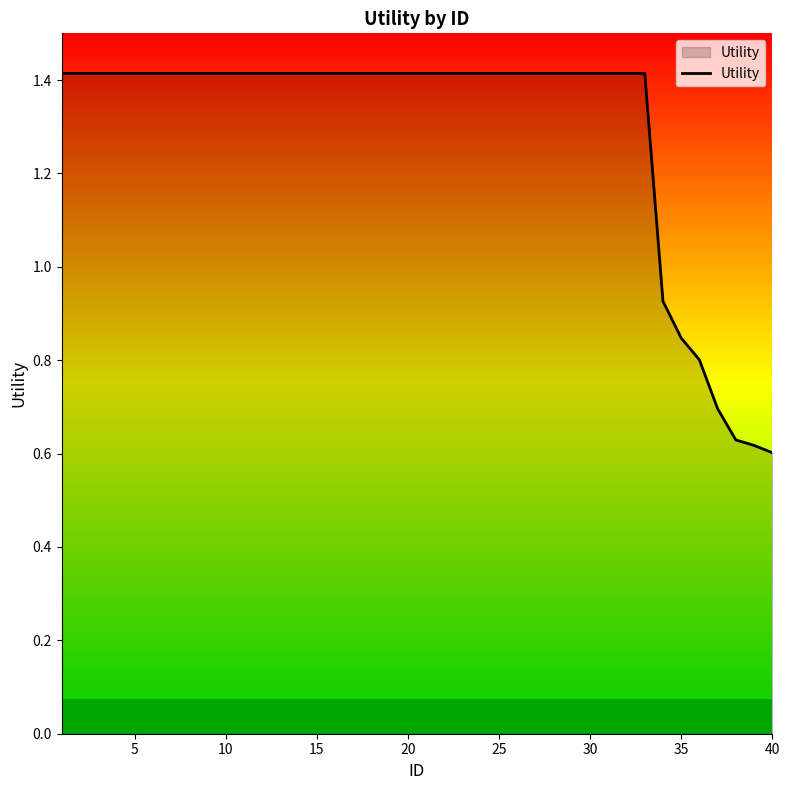

Reading left to right, list all the values displayed in this chart.

1.4	1.4	1.4	1.4	1.4	1.4	1.4	1.4	1.4	1.4	1.4	1.4	1.4	1.4	1.4	1.4	1.4	1.4	1.4	1.4	1.4	1.4	1.4	1.4	1.4	1.4	1.4	1.4	1.4	1.4	1.4	1.4	1.4	0.9	0.8	0.8	0.7	0.6	0.6	0.6